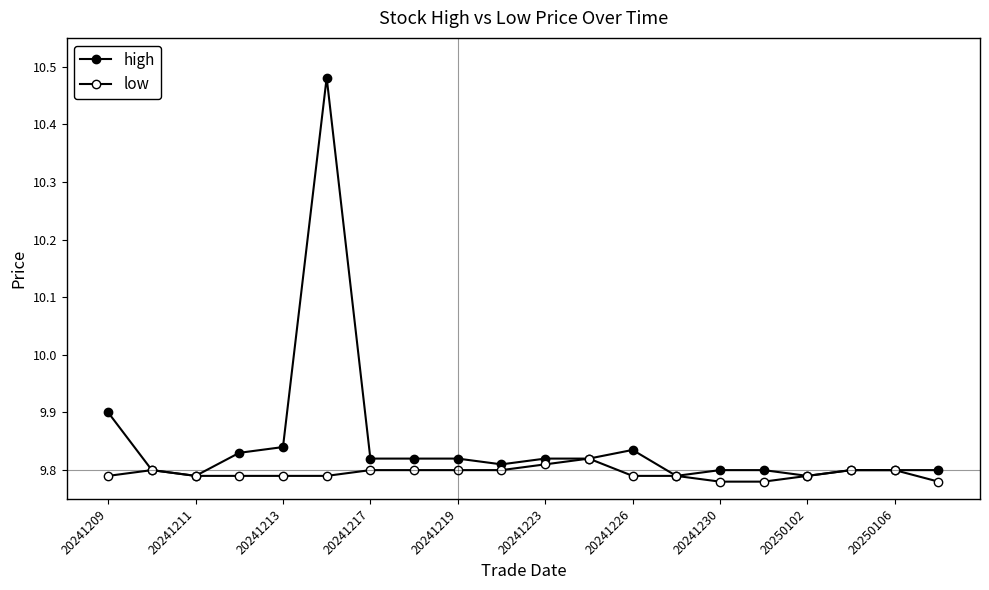

Does the chart display data point markers on the line(s)?

Yes